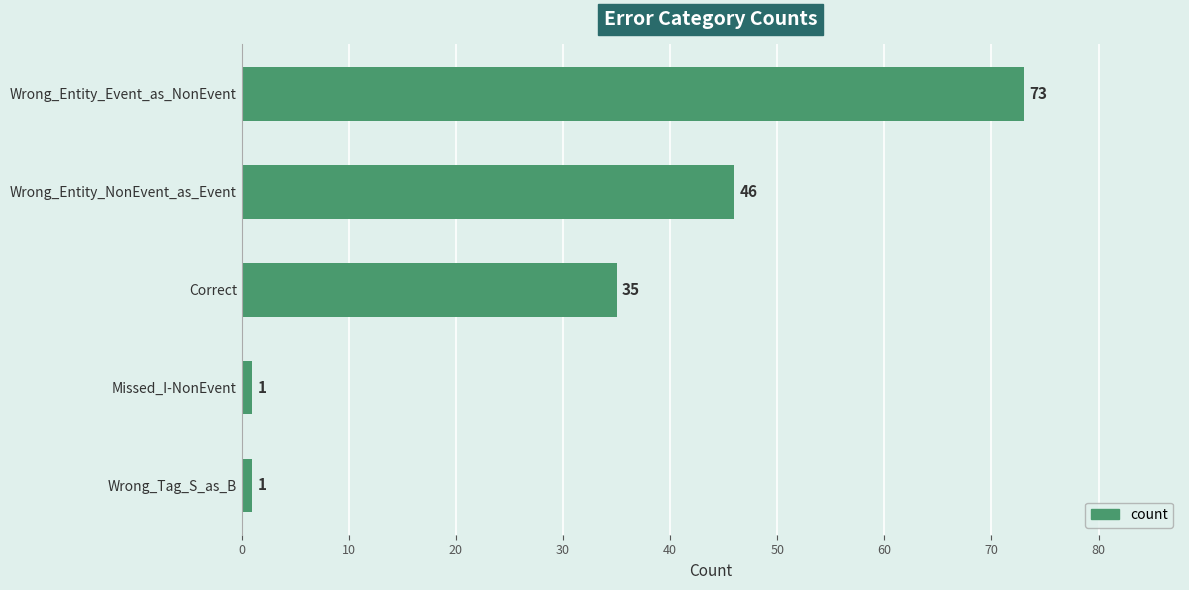

What is the difference between the maximum and minimum values?

72